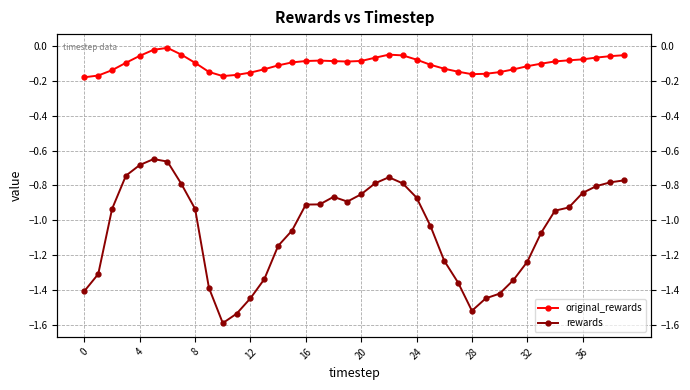

What is the sum of the rewards values at 24 and 11?

-2.4